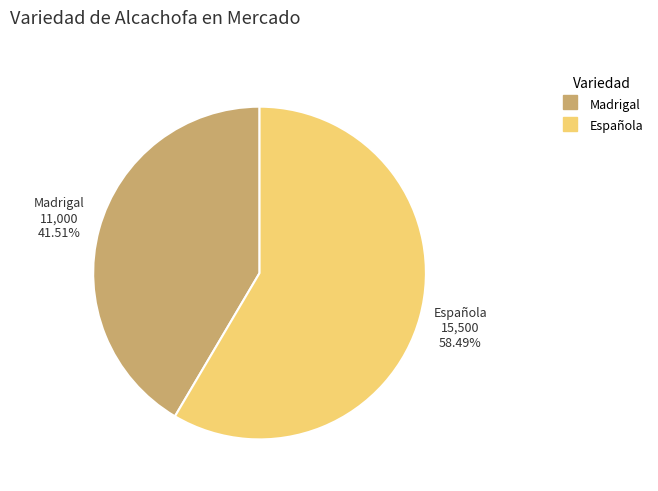

Count the number of slices in the pie.

2